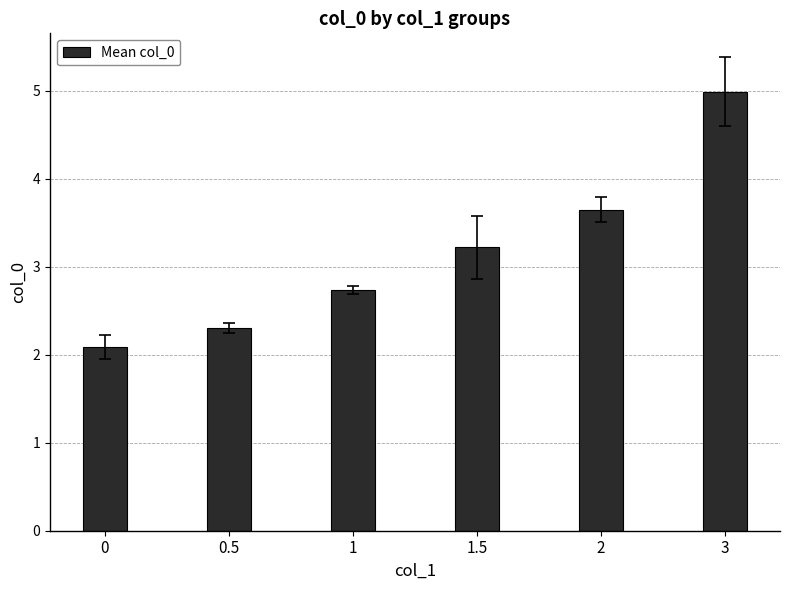

What is the smallest value displayed?

2.1